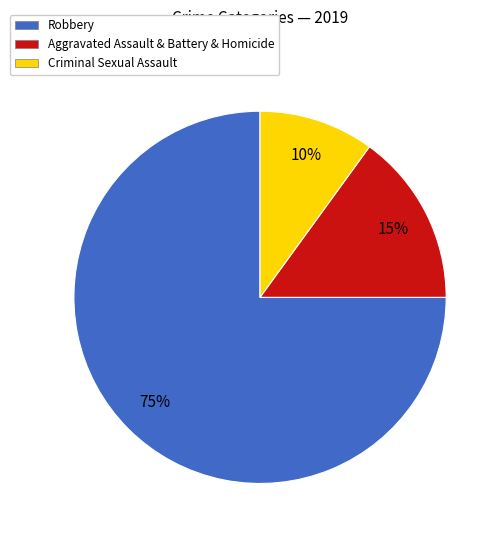

The Criminal Sexual Assault slice represents 18% of the pie. True or false?

False